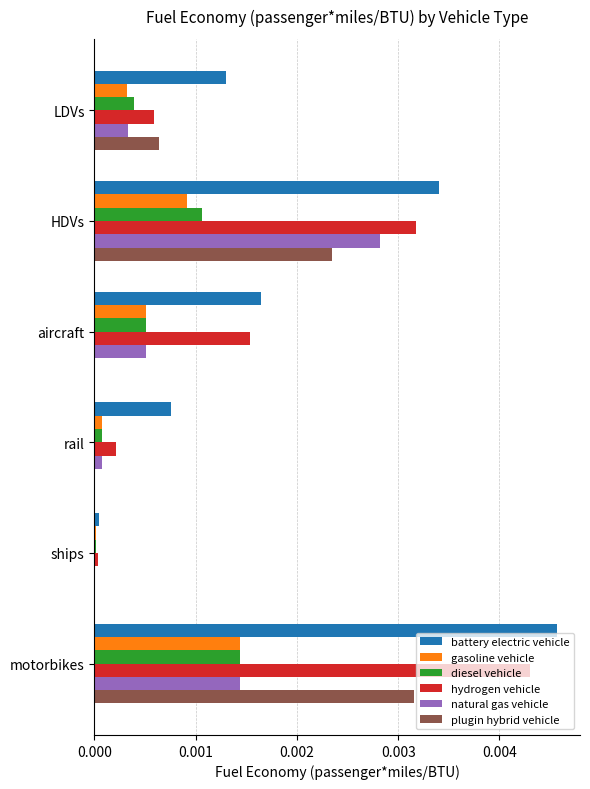

How many values in natural gas vehicle are above zero?

5